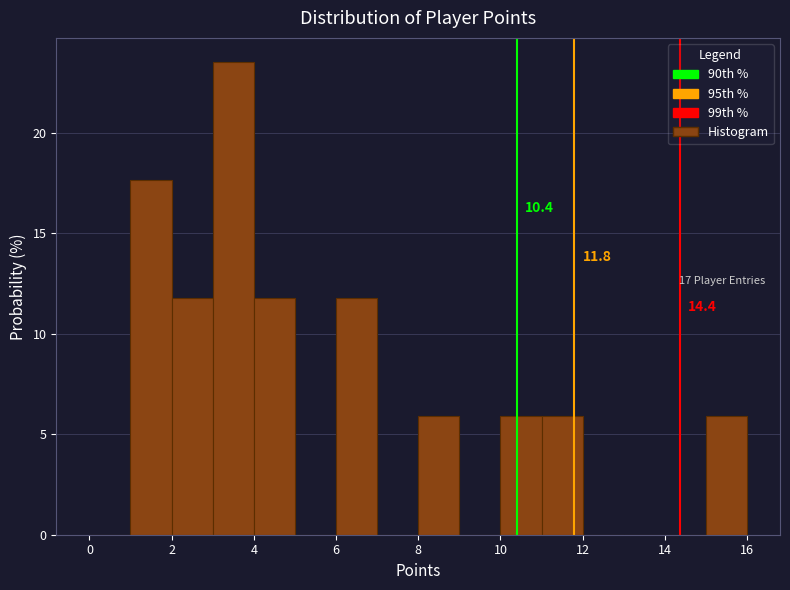

Which range on the x-axis has the tallest bar?

3 to 4